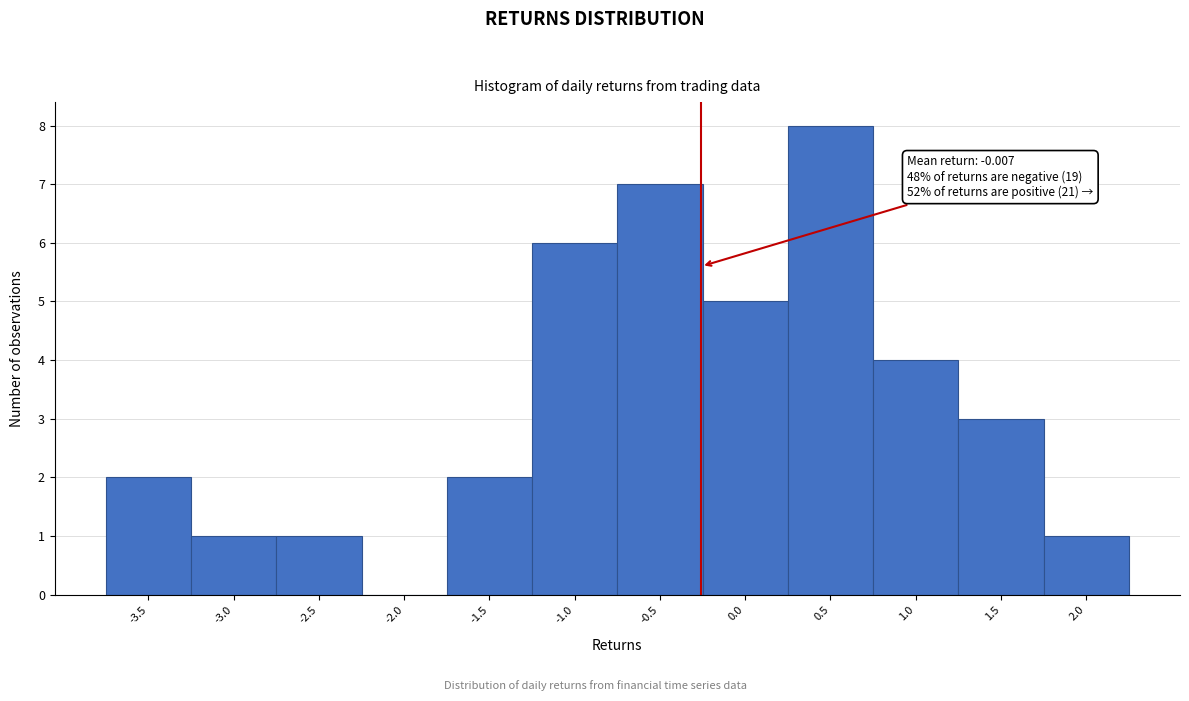

Reading left to right, extract all data points from this chart.

-3.5=2	-3.0=1	-2.5=1	-2.0=0	-1.5=2	-1.0=6	-0.5=7	0.0=5	0.5=8	1.0=4	1.5=3	2.0=1